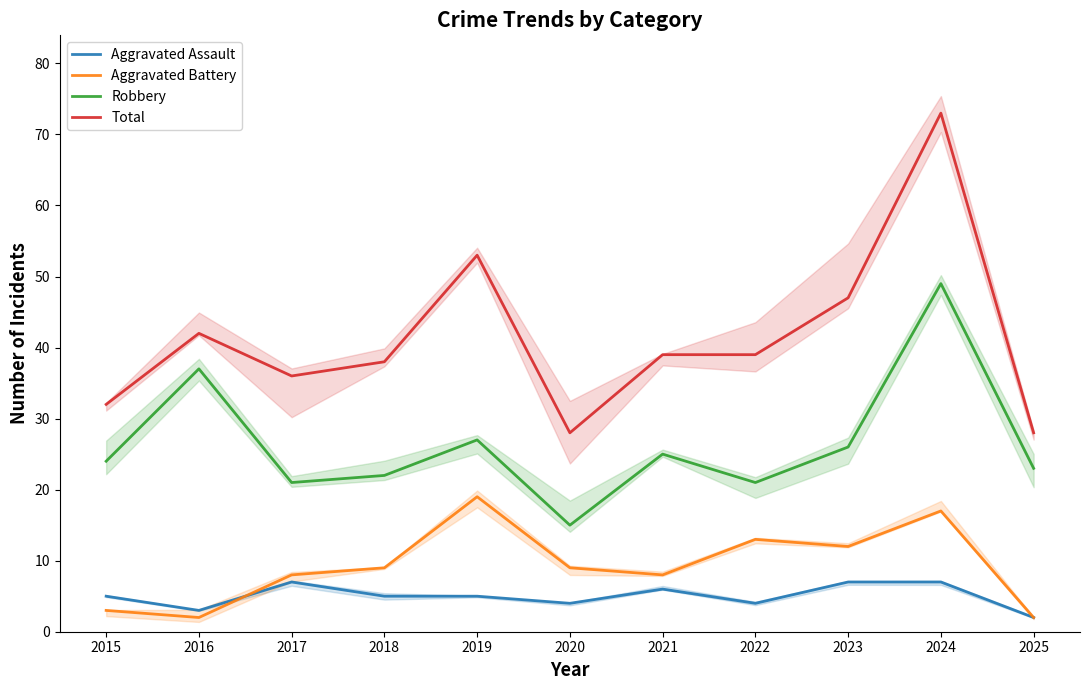

Count the number of categories in the chart.

11